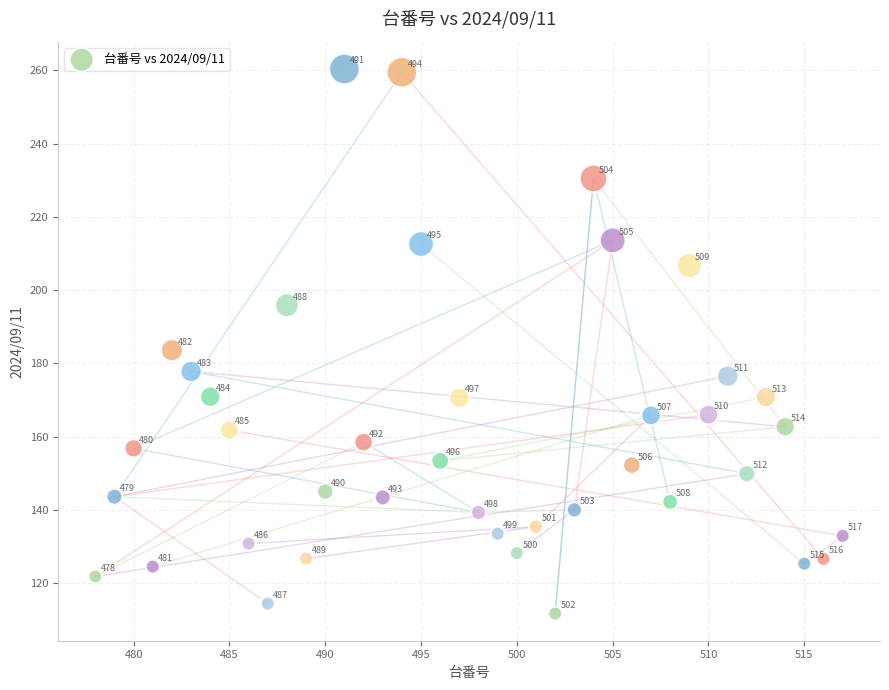

What Y value in the scatter plot is closest to 186?

183.6